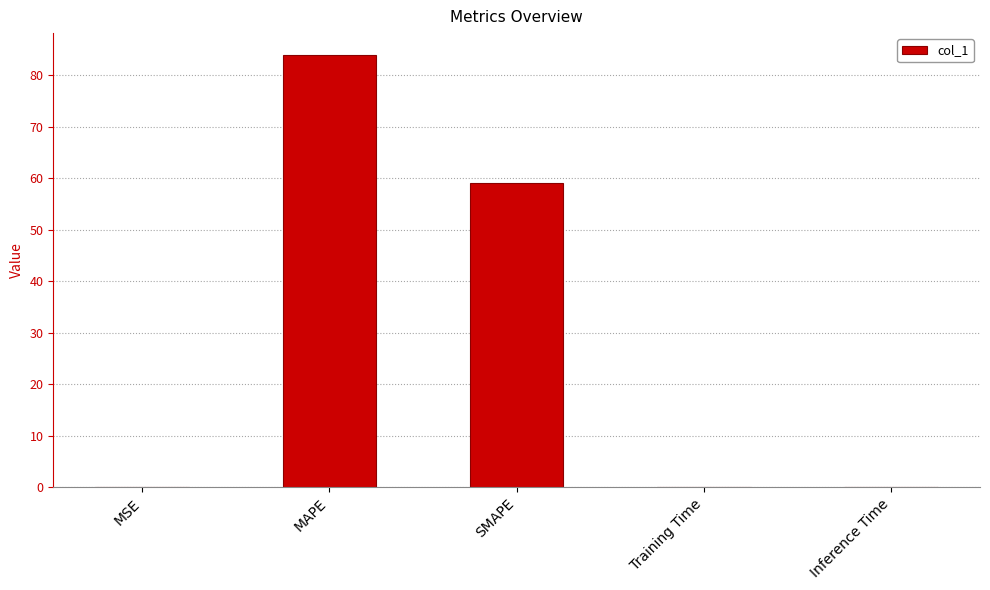

True or false: the data shows 84.0 at MAPE.

True